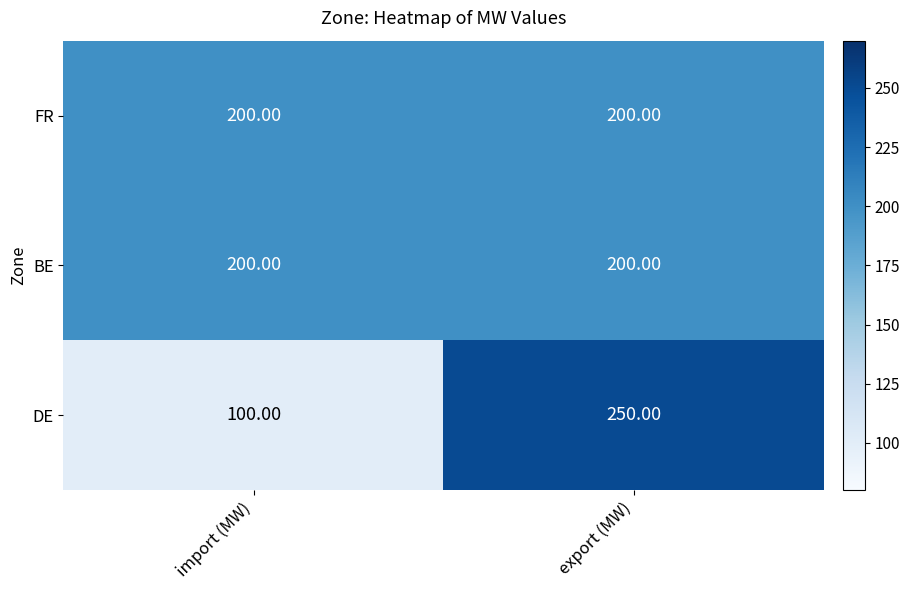

How many series are shown in this chart?

3